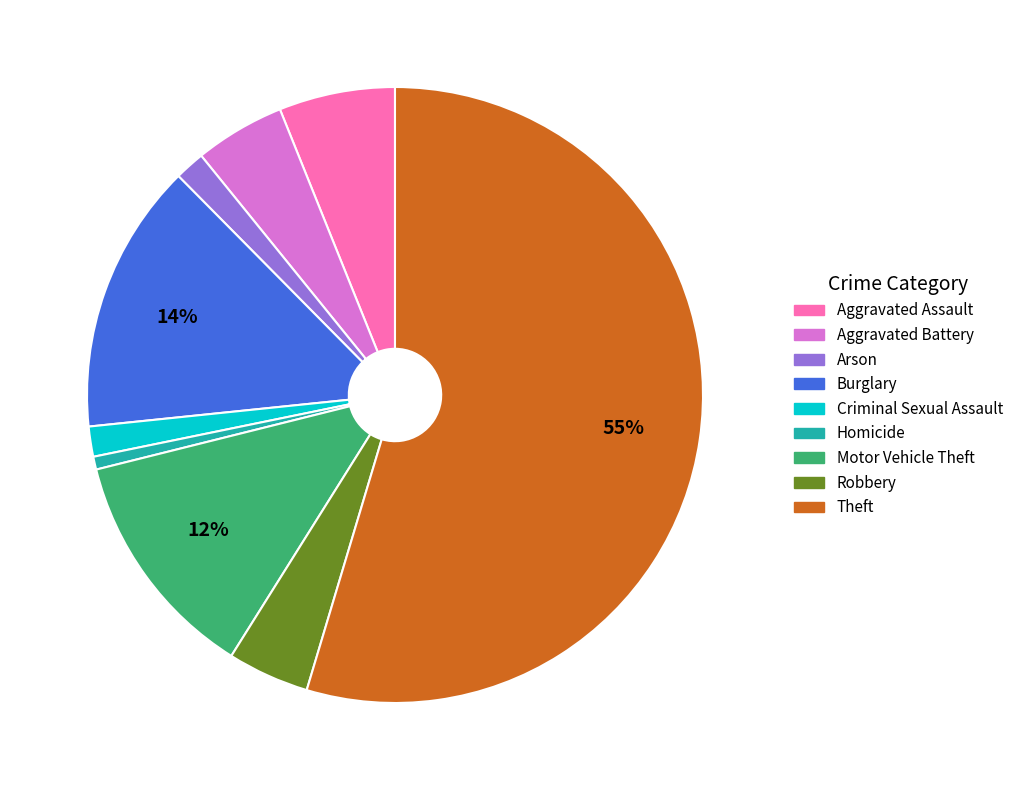

To the nearest percent, what is the average slice percentage?

11%